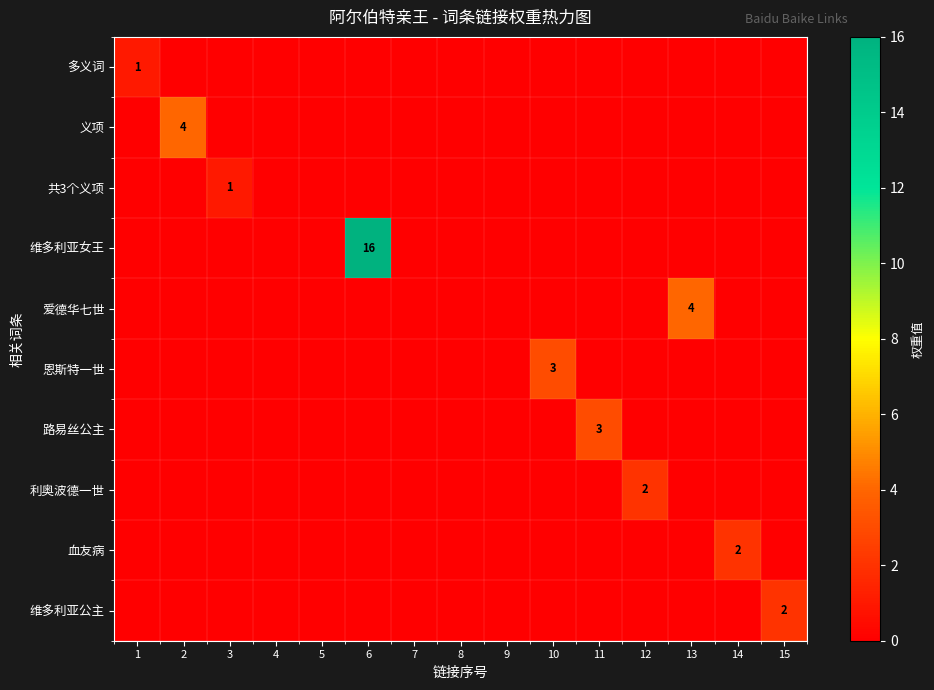

Which series has the largest total across all categories?

维多利亚女王